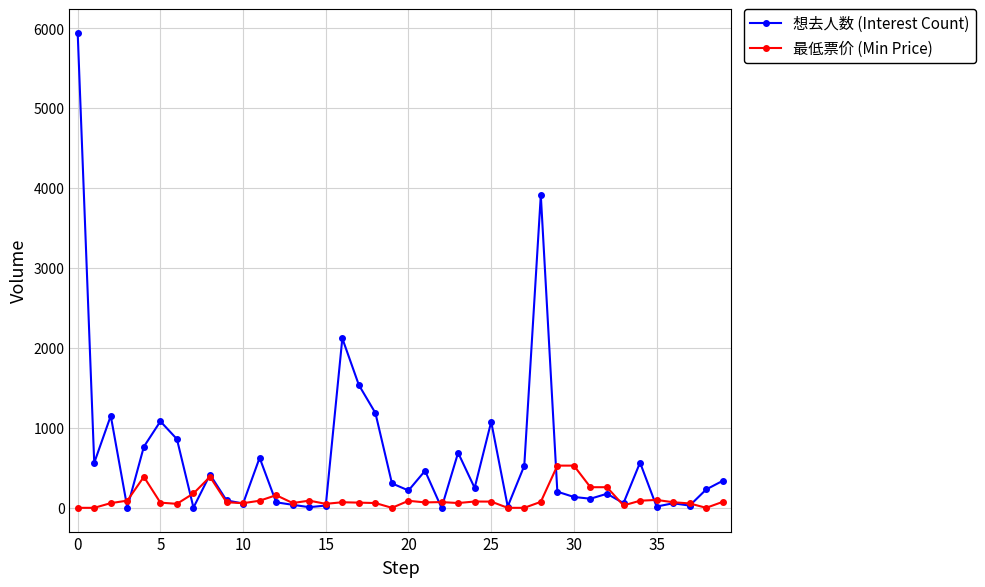

What is the highest value of the 最低票价 (Min Price) series?

528.0